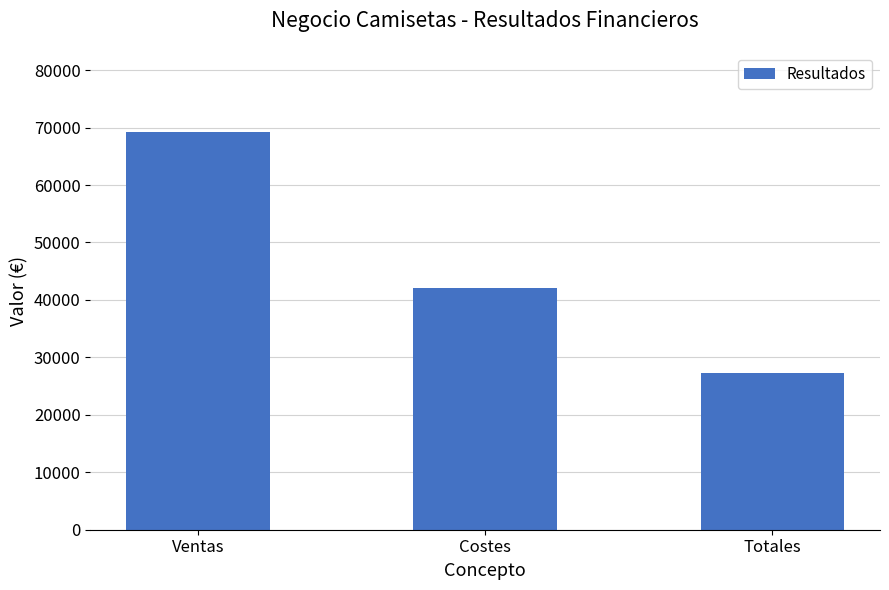

What is the sum of all values?

138600